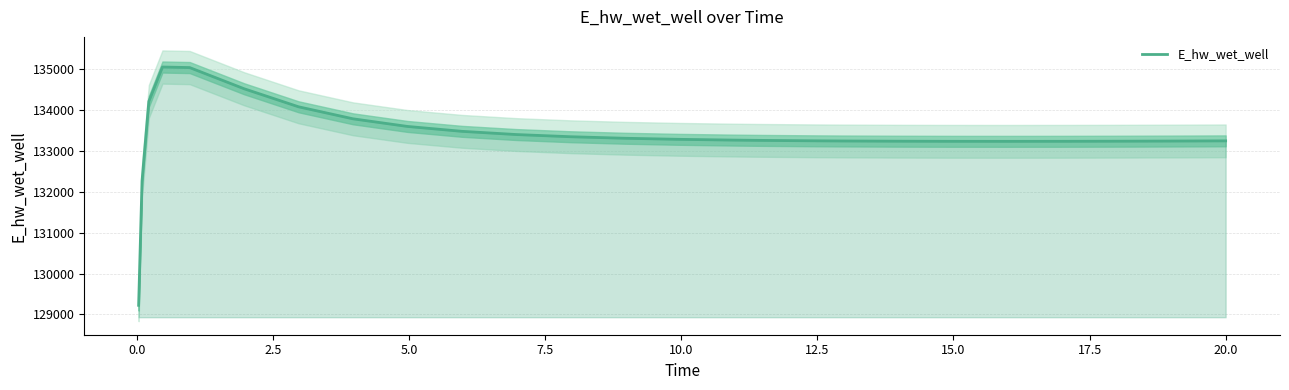

What is the minimum value for E_hw_wet_well?

129223.9